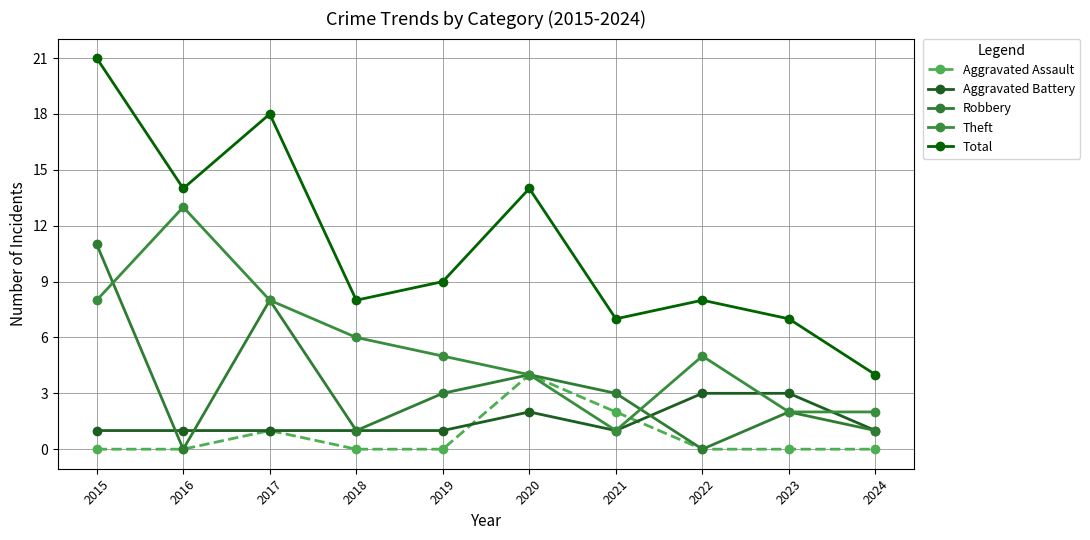

What are all the series names shown in the legend?

Aggravated Assault, Aggravated Battery, Robbery, Theft, Total